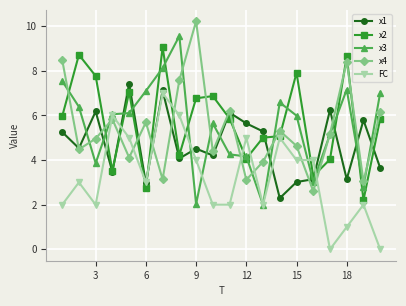

True or false: x3 has more than 2 points higher than both neighbors.

True